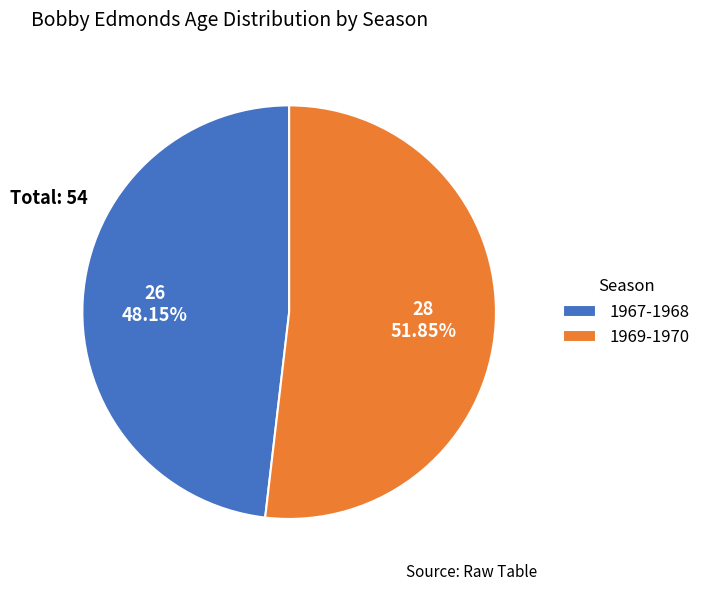

What percentage do 1969-1970 and 1967-1968 together represent?

100.0%